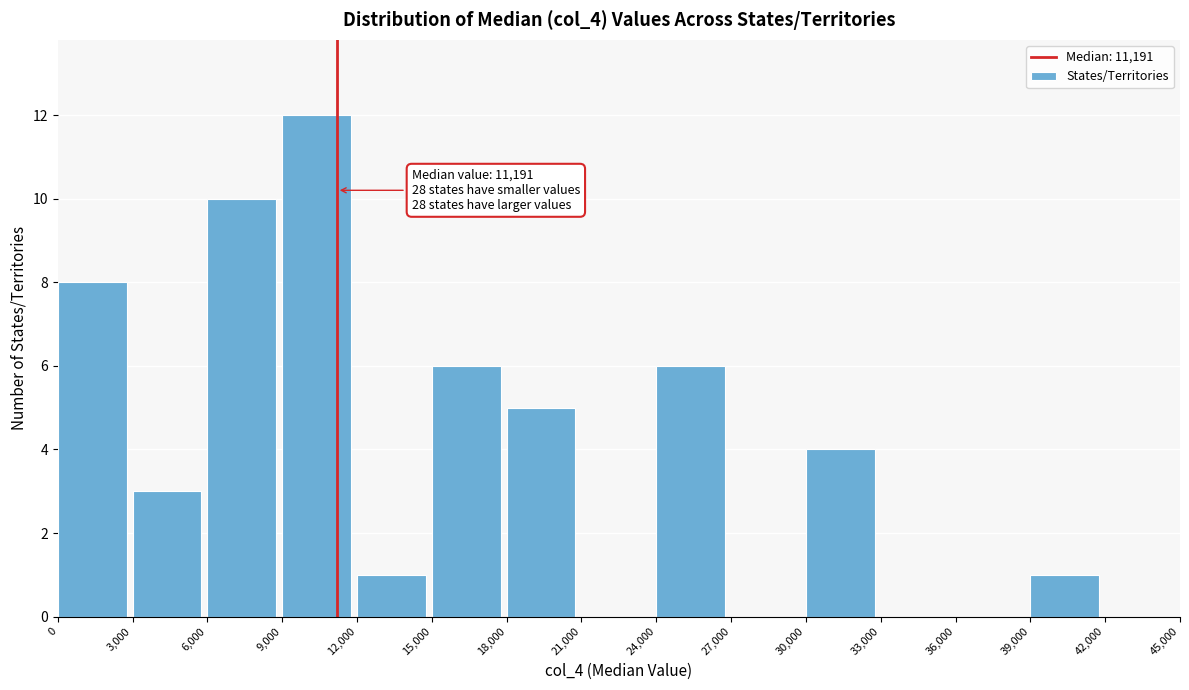

Over which range of the x-axis is the bar tallest?

9,000 to 12,000